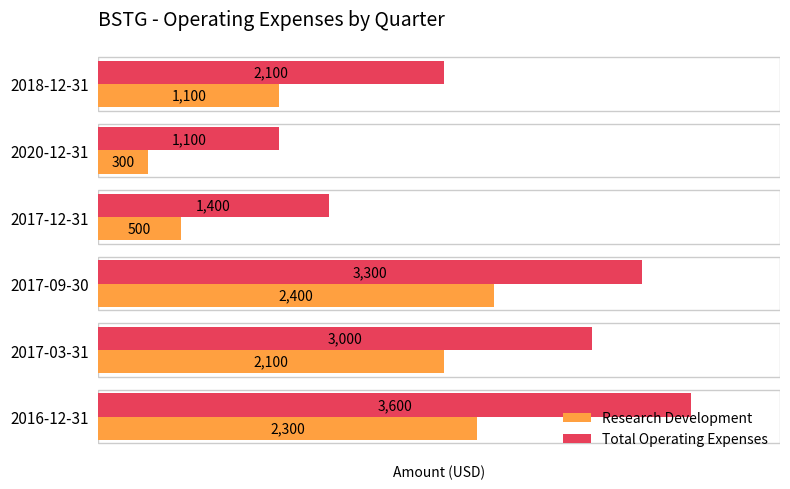

Which series has the widest spread of values?

Total Operating Expenses